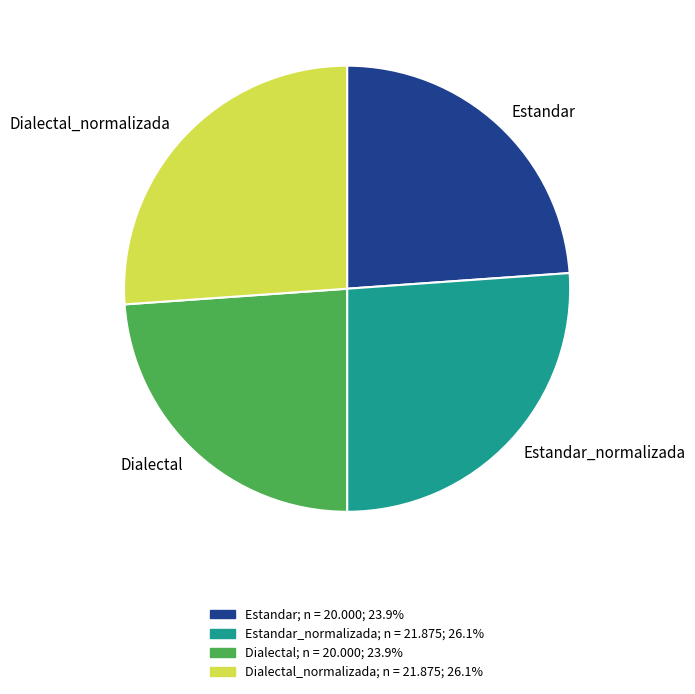

Approximately how many times larger is the value at Estandar compared to Estandar_normalizada?

0.9